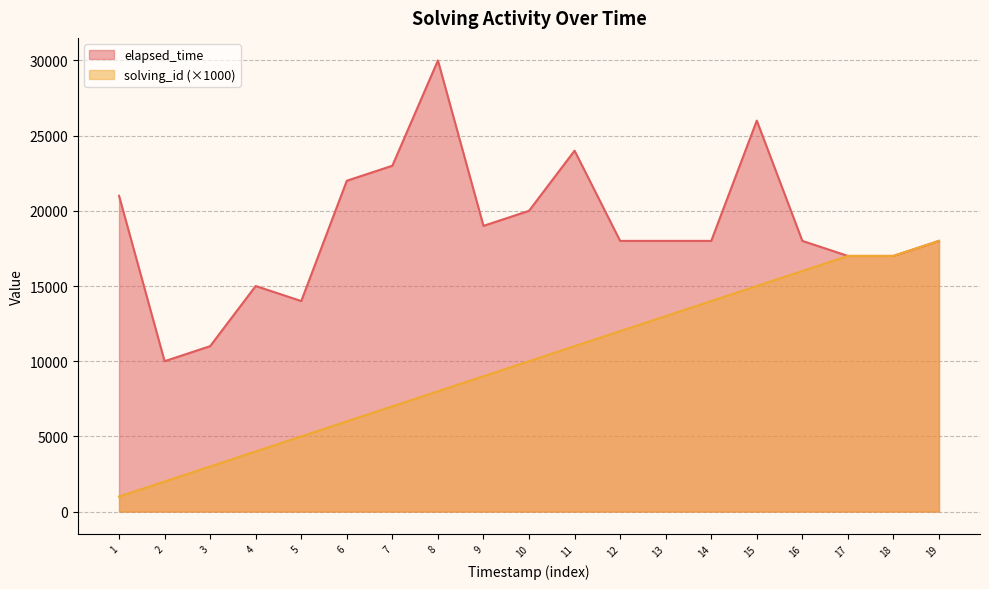

List the series in order of their overall mean, lowest first.

solving_id (×1000), elapsed_time